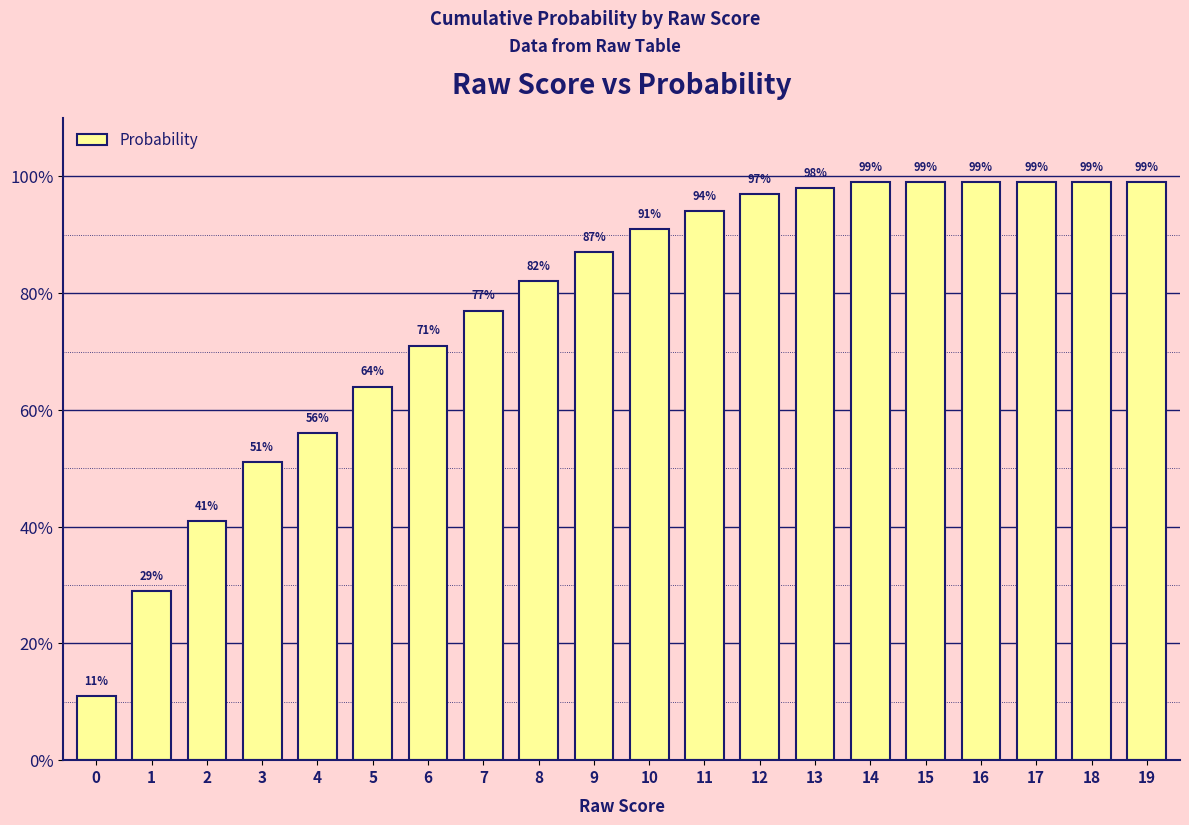

True or false: the data shows 82 at 8.

True